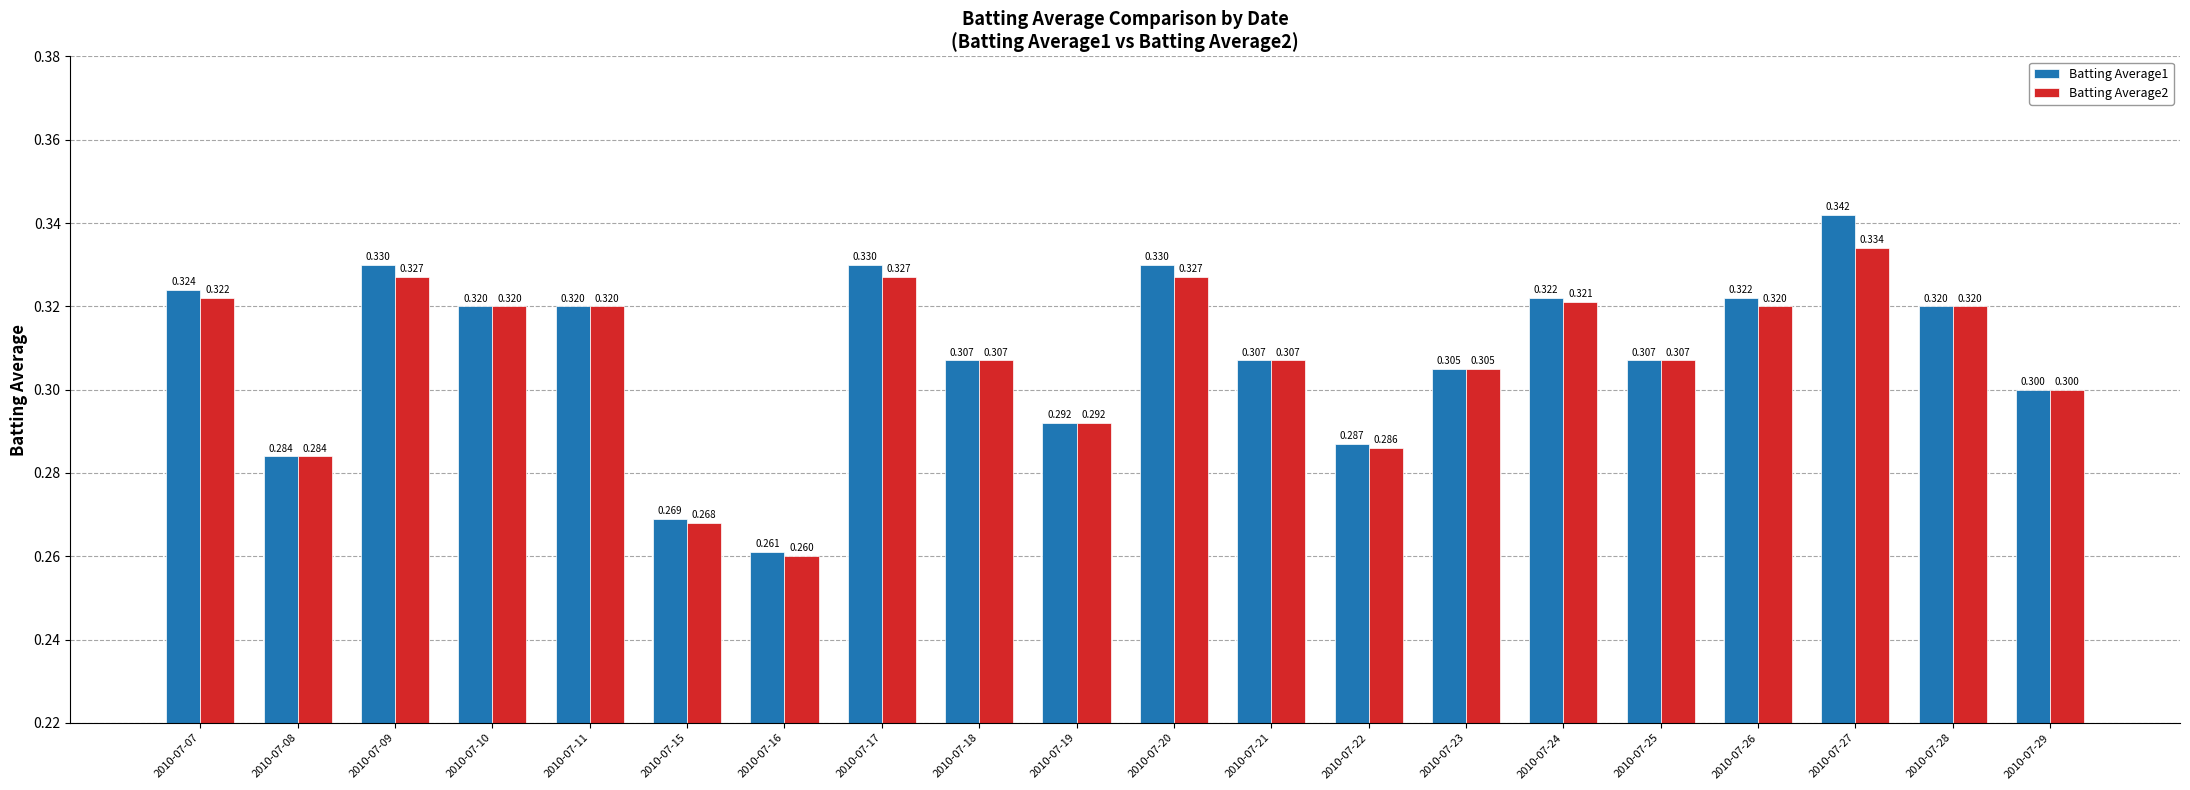

Rank the series by their maximum value, from highest to lowest.

Batting Average1, Batting Average2